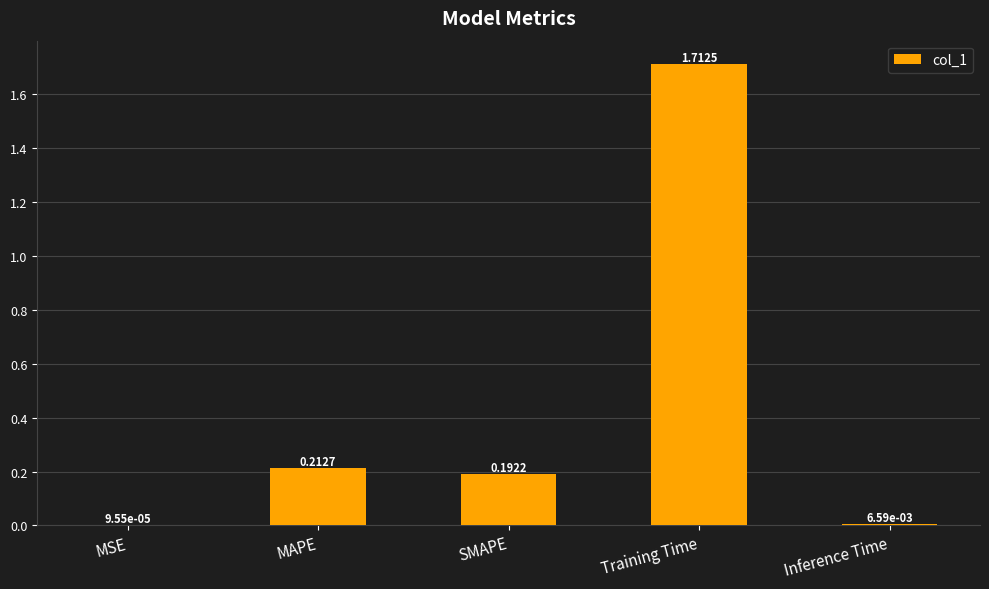

At which label is the value closest to 0?

MSE